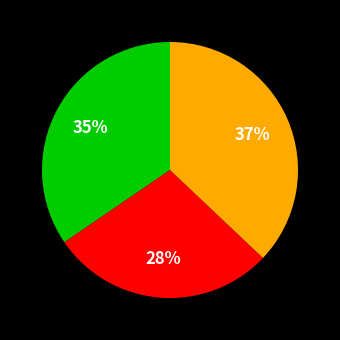

Count the number of slices in the pie.

3